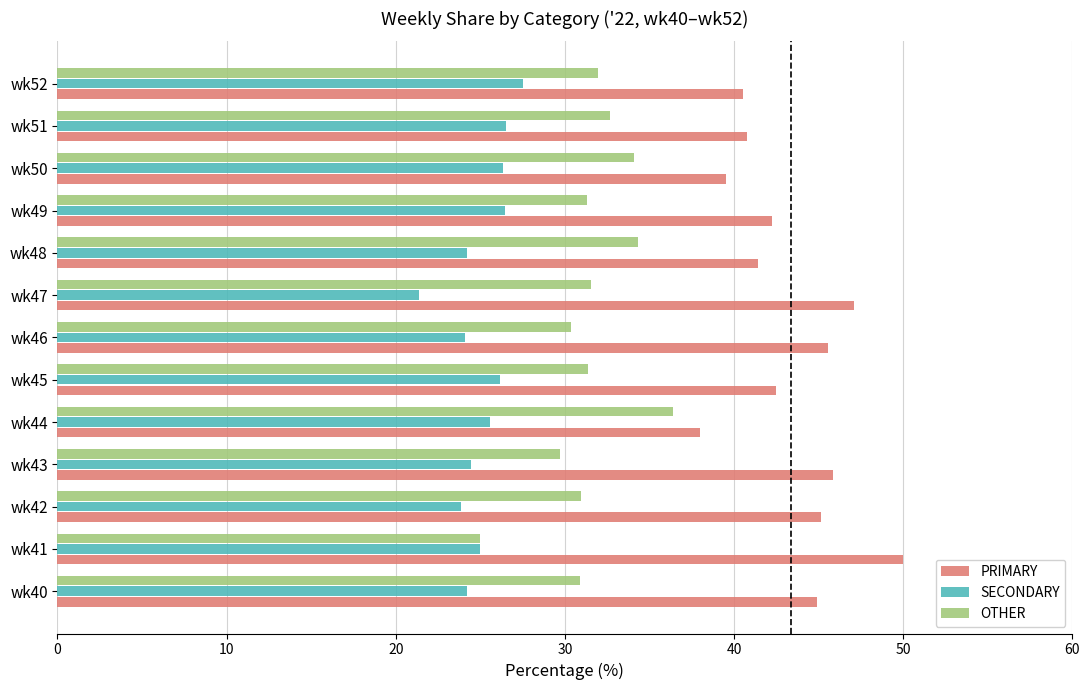

What is the total value across all series at wk42?

100.0